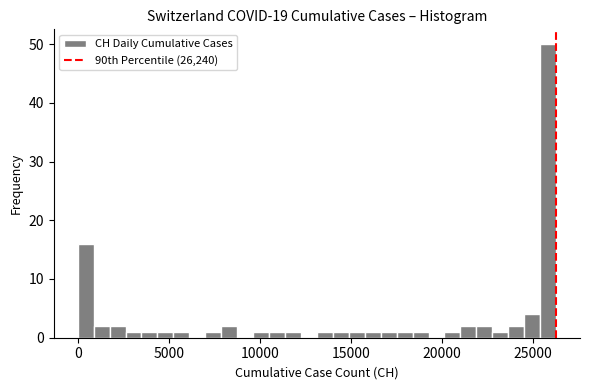

Around what value on the x-axis is the tallest bar? Give the approximate position of its centre, as read against the axis.

26000